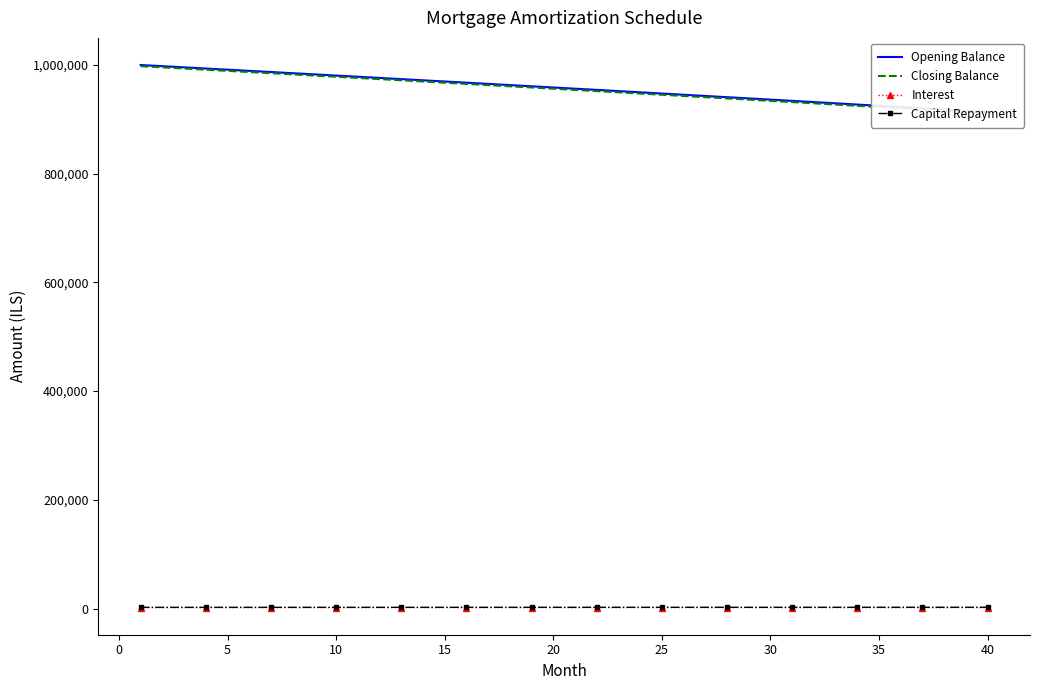

Reading right to left, what are all the values shown in this chart?

Opening Balance: 913529.9	915826.9	918119.6	920408.0	922692.1	924972.0	927247.6	929518.9	931786.0	934048.9	936307.5	938561.8	940812.0	943057.9	945299.7	947537.2	949770.6	951999.8	954224.8	956445.6	958662.3	960874.9	963083.3	965287.5	967487.7	969683.7	971875.6	974063.4	976247.2	978426.8	980602.3	982773.8	984941.2	987104.6	989263.9	991419.2	993570.4	995717.6	997860.8	1000000.0
Closing Balance: 911228.6	913529.9	915826.9	918119.6	920408.0	922692.1	924972.0	927247.6	929518.9	931786.0	934048.9	936307.5	938561.8	940812.0	943057.9	945299.7	947537.2	949770.6	951999.8	954224.8	956445.6	958662.3	960874.9	963083.3	965287.5	967487.7	969683.7	971875.6	974063.4	976247.2	978426.8	980602.3	982773.8	984941.2	987104.6	989263.9	991419.2	993570.4	995717.6	997860.8
Interest: 1712.9	1717.2	1721.5	1725.8	1730.0	1734.3	1738.6	1742.8	1747.1	1751.3	1755.6	1759.8	1764.0	1768.2	1772.4	1776.6	1780.8	1785.0	1789.2	1793.3	1797.5	1801.6	1805.8	1809.9	1814.0	1818.2	1822.3	1826.4	1830.5	1834.6	1838.6	1842.7	1846.8	1850.8	1854.9	1858.9	1862.9	1867.0	1871.0	1875.0
Capital Repayment: 2301.3	2297.0	2292.7	2288.4	2284.1	2279.9	2275.6	2271.3	2267.1	2262.8	2258.6	2254.4	2250.2	2245.9	2241.7	2237.5	2233.4	2229.2	2225.0	2220.8	2216.7	2212.5	2208.4	2204.3	2200.1	2196.0	2191.9	2187.8	2183.7	2179.6	2175.6	2171.5	2167.4	2163.4	2159.3	2155.3	2151.2	2147.2	2143.2	2139.2